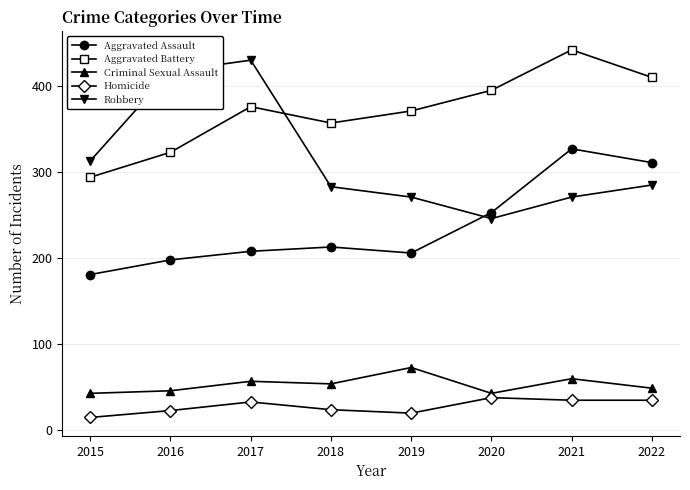

True or false: Aggravated Battery and Homicide intersect in this chart.

False